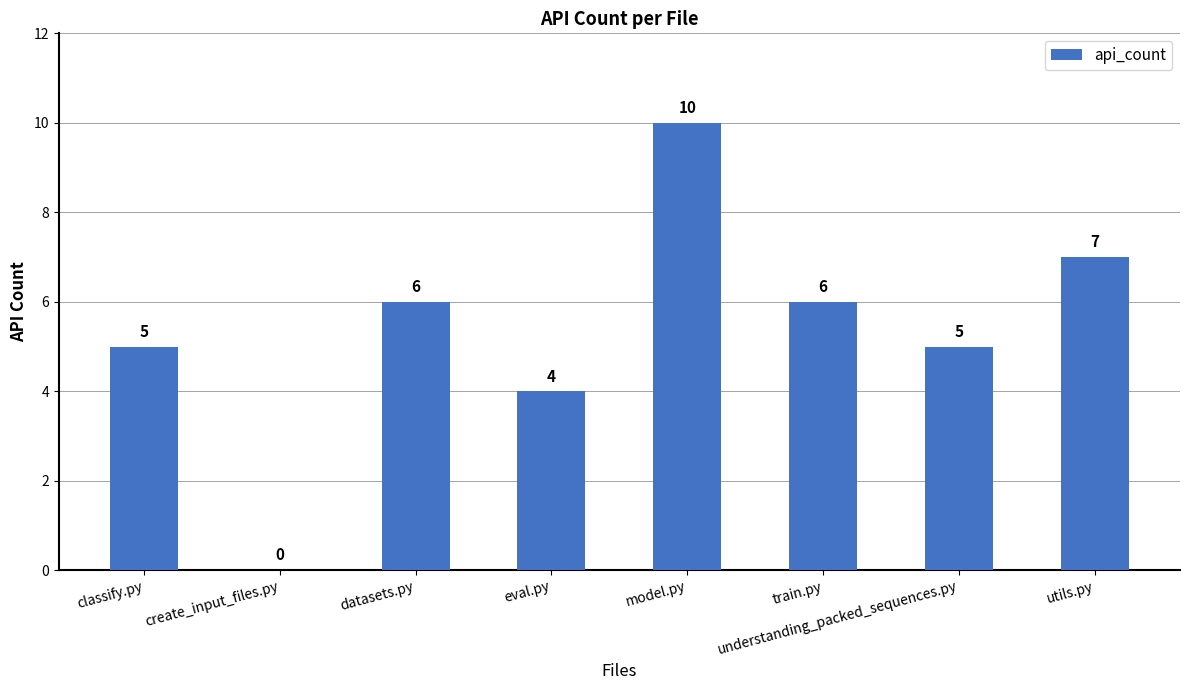

True or false: the data shows 6 at datasets.py.

True